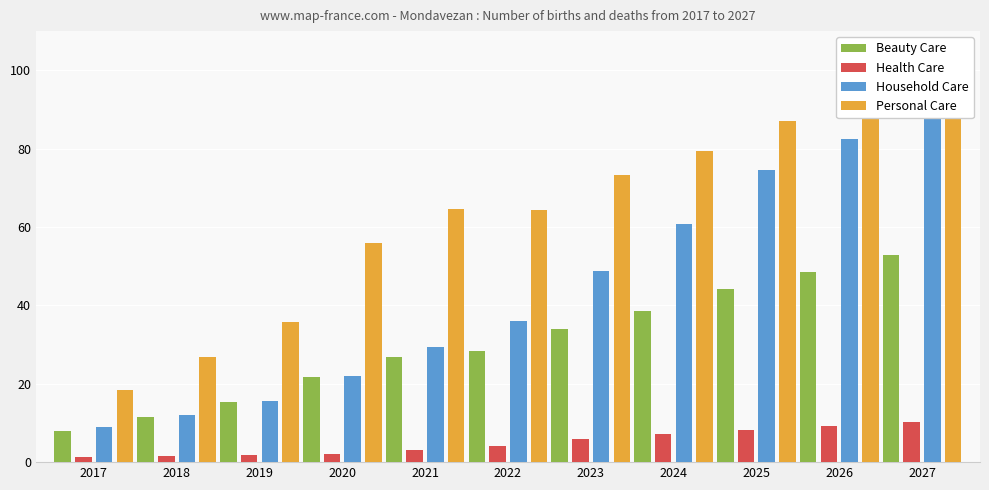

Which series has the largest range (max minus min)?

Household Care